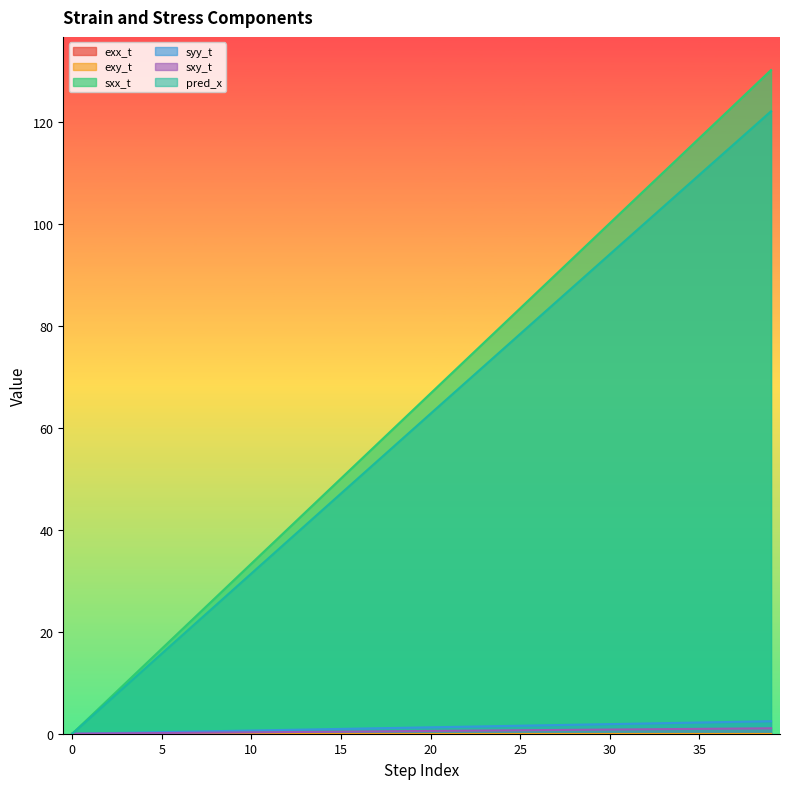

True or false: pred_x has a value of 122.0 at 39.

True